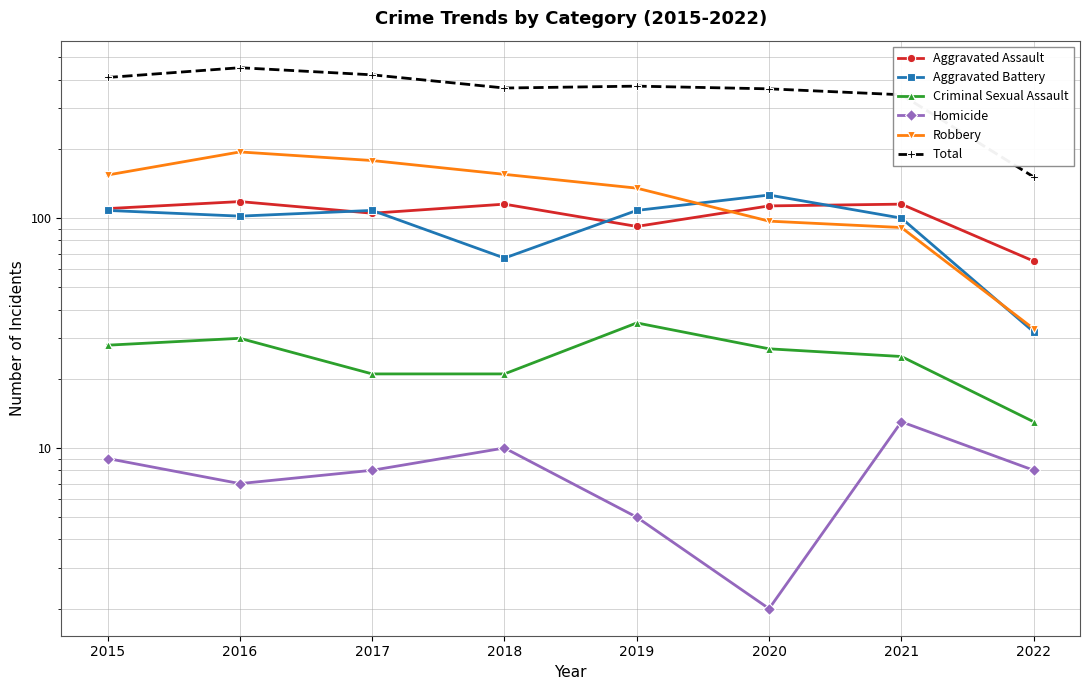

Which series has the largest total across all categories?

Total